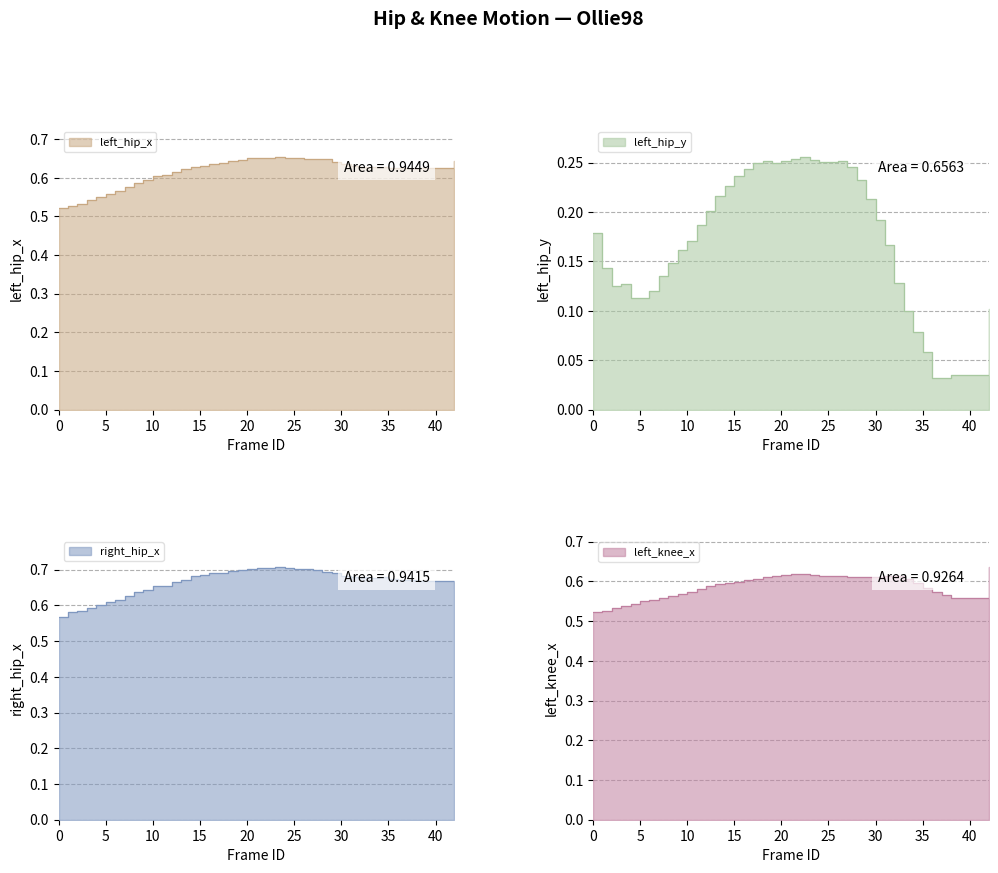

The right_hip_x series shows 0.6 at 0. True or false?

True